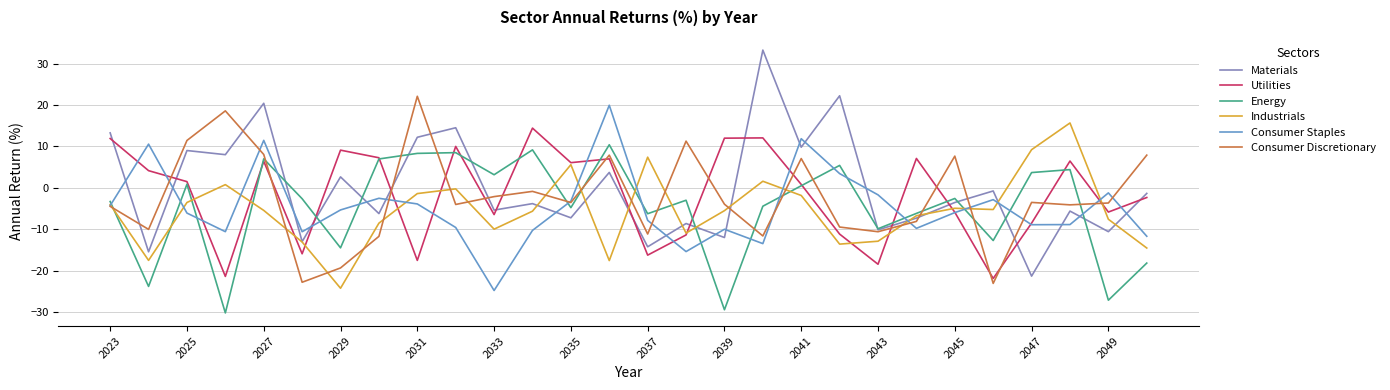

What is the minimum value shown in the chart?

-30.2